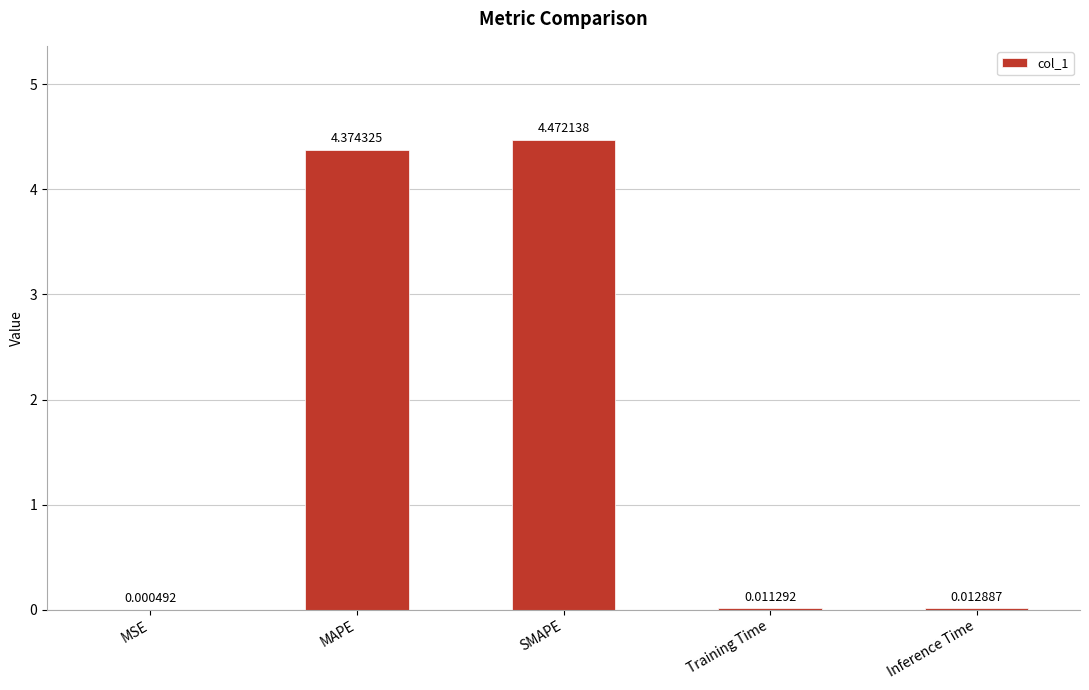

Where is the data nearest to the value 2?

Inference Time